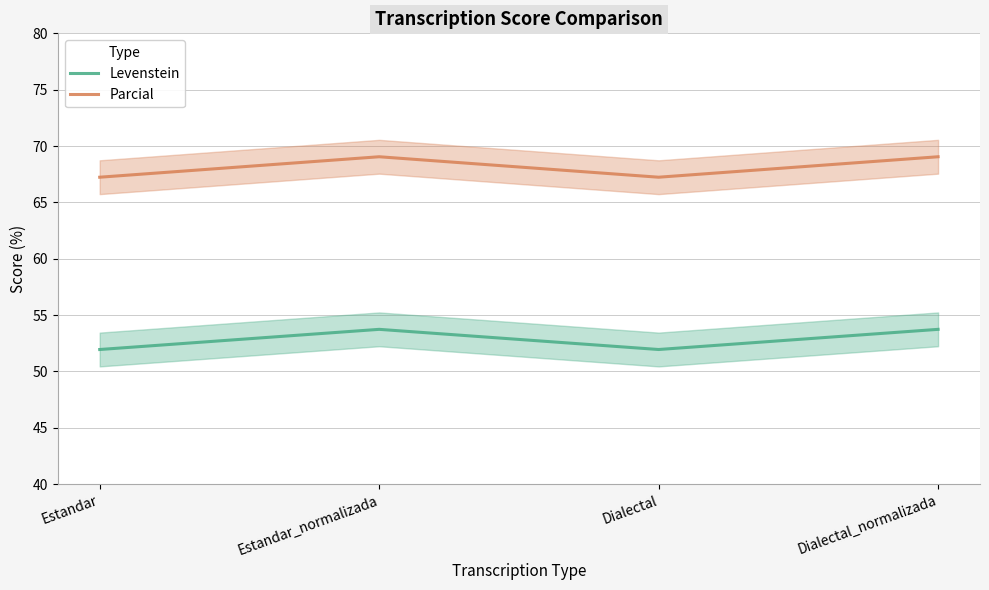

What is the difference between the Levenstein values at Estandar and Dialectal_normalizada?

1.8